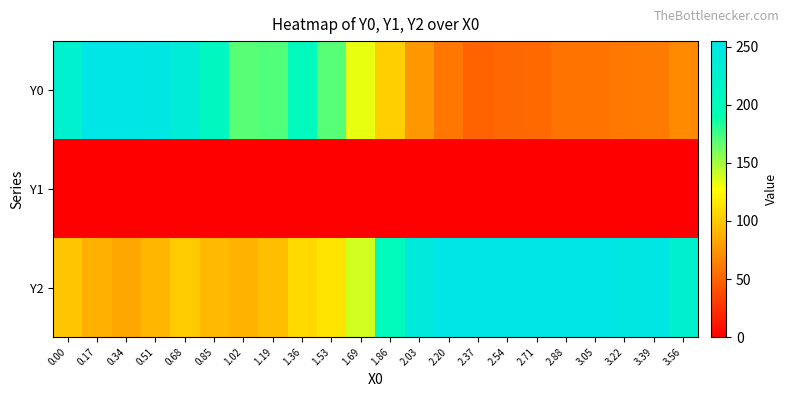

What is the spread (max minus min) of values at 0.34?

255.0